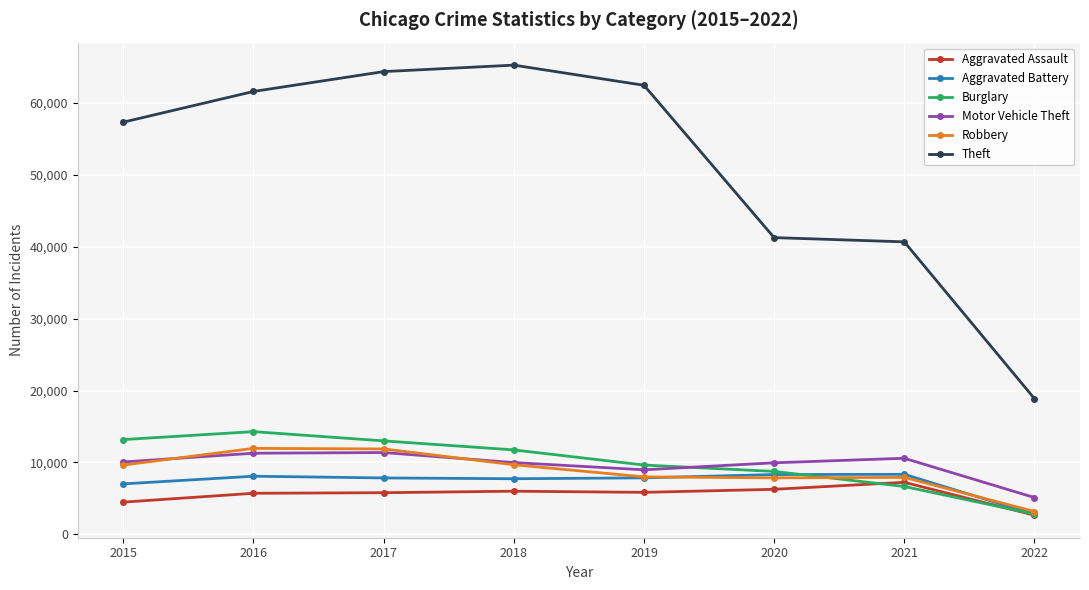

What is the sum of the Burglary values at 2019 and 2015?

22823